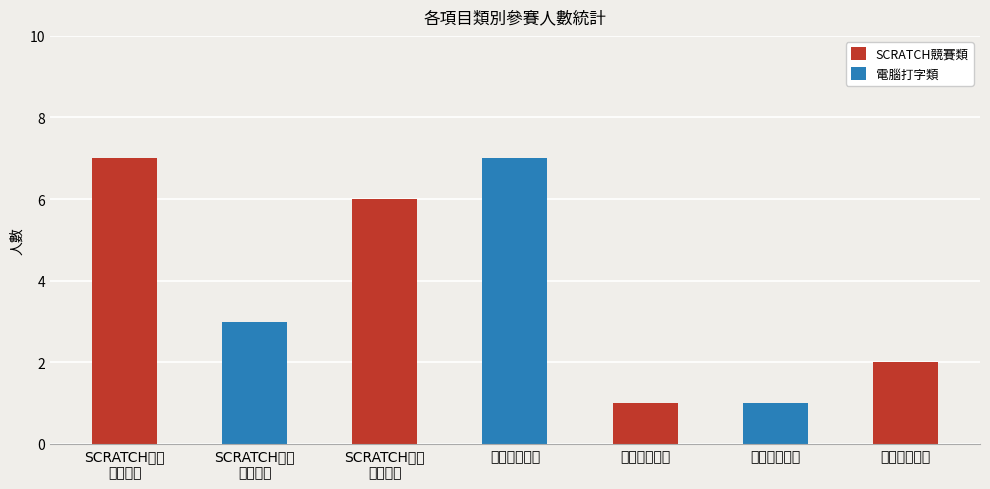

Reading left to right, extract all data points from this chart.

7	3	6	7	1	1	2